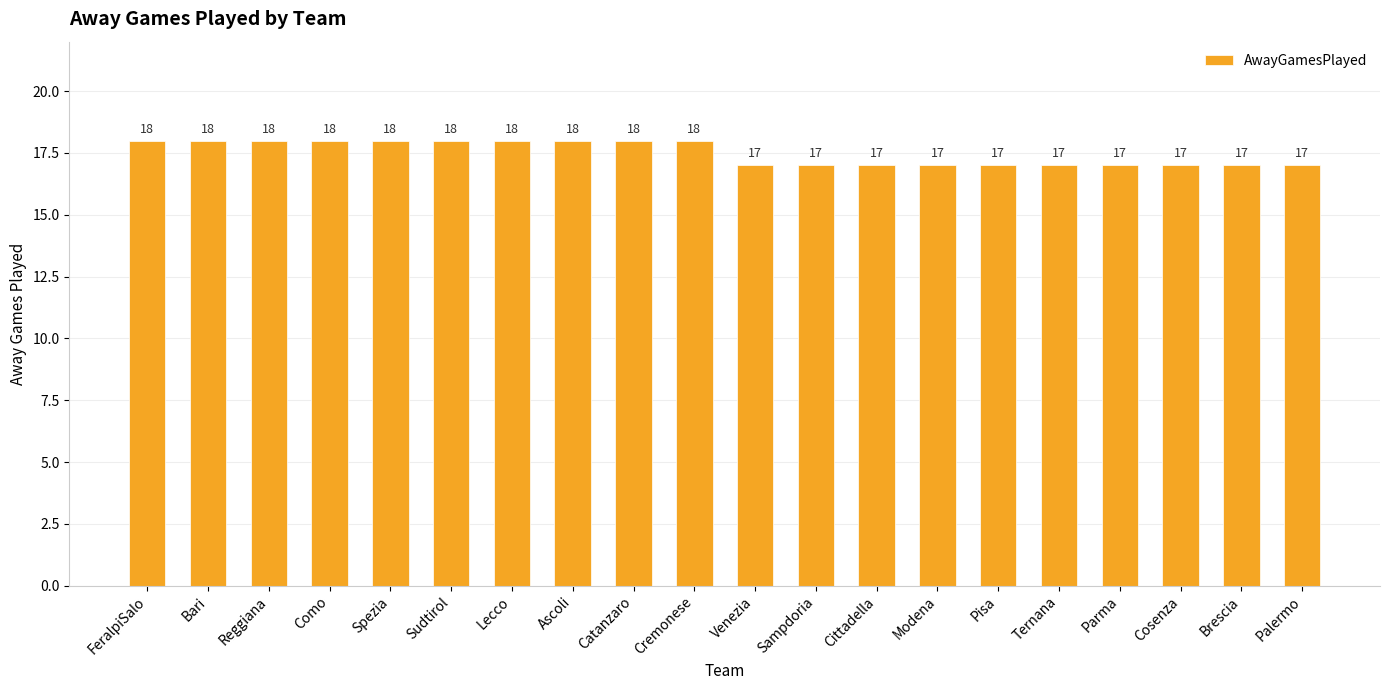

What is the sum of all values?

350